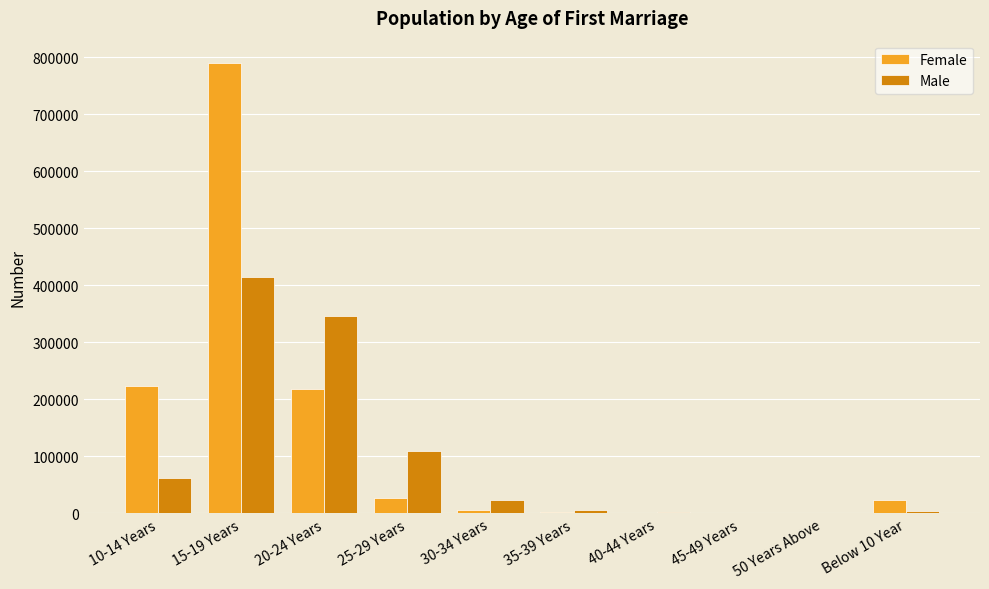

Which series has the largest range (max minus min)?

Female